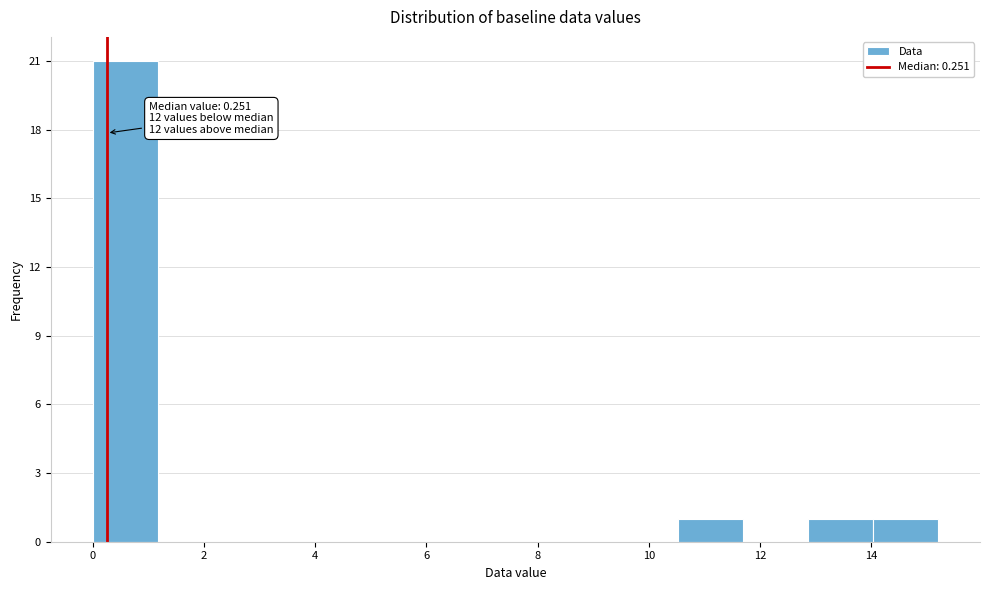

Which range on the x-axis has the tallest bar?

0.0 to 1.2